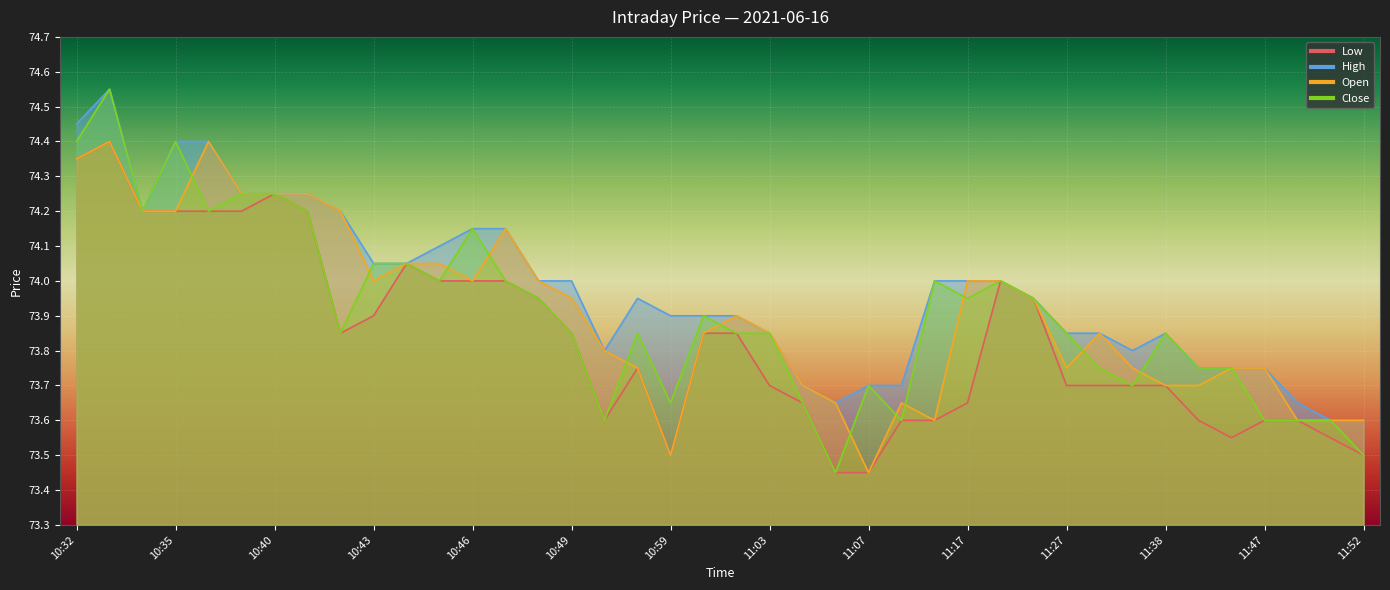

Which has a higher value, 11:13 or 10:40?

10:40